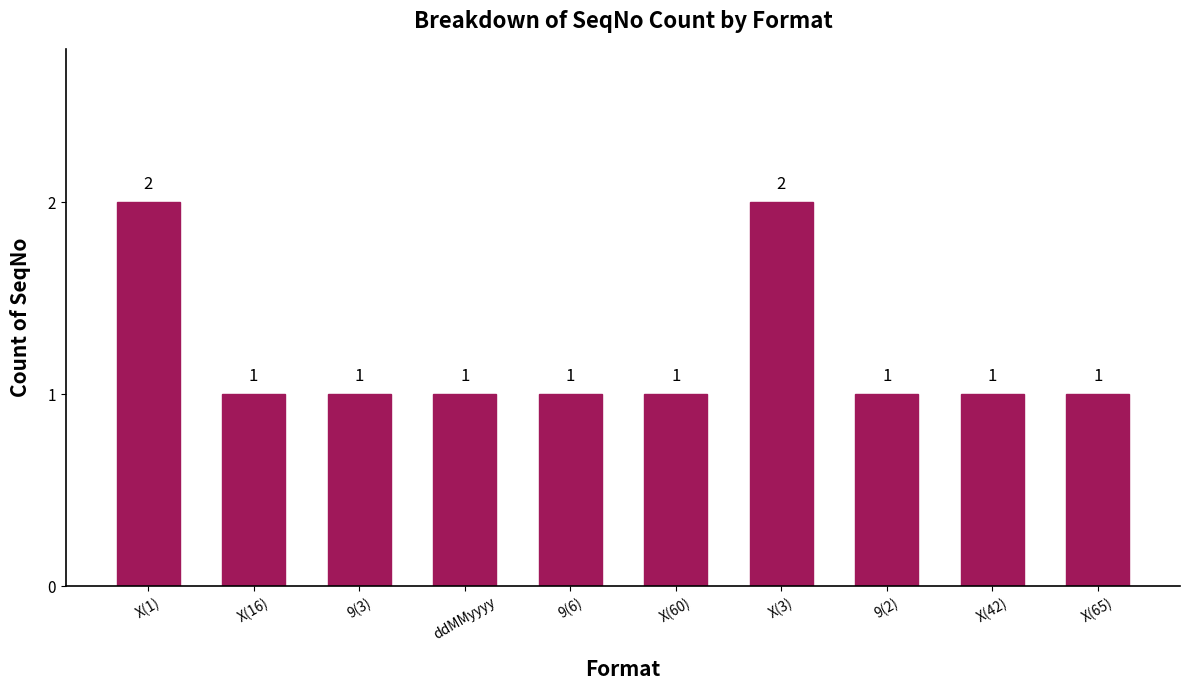

What is the sum of the values at X(42) and X(1)?

3